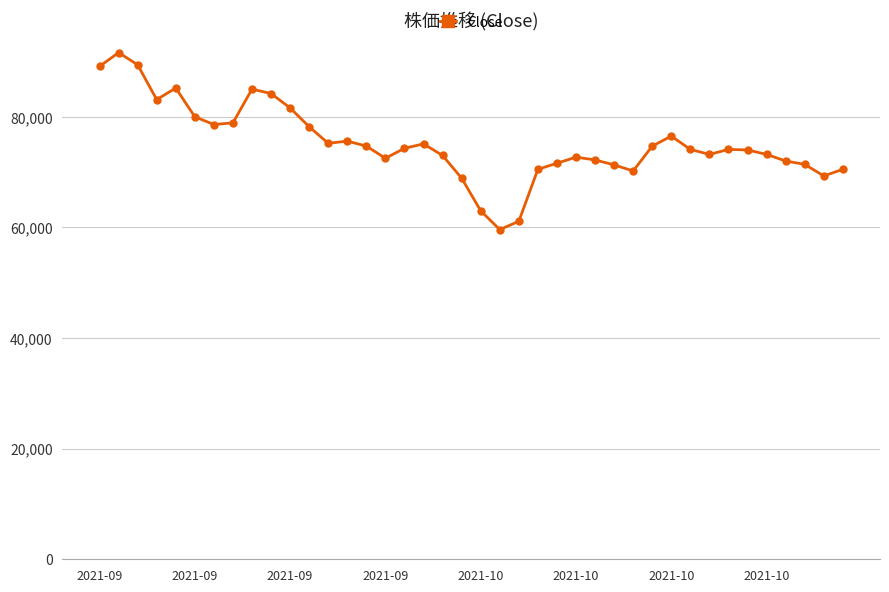

True or false: the data has more than 2 interior local peaks.

True